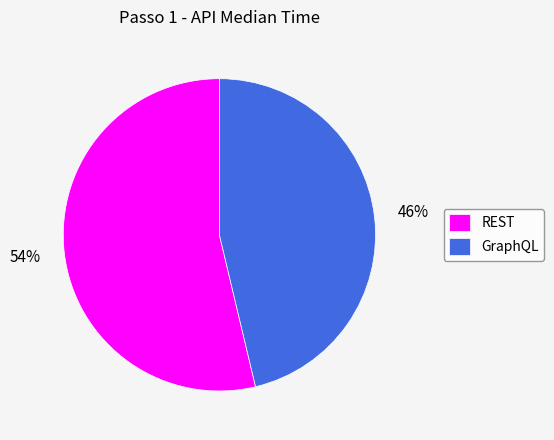

Rank the categories by value from highest to lowest.

REST, GraphQL